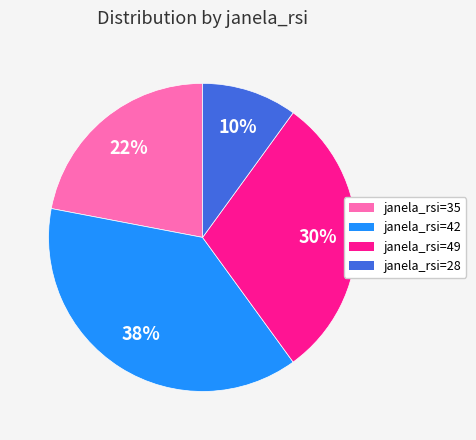

Is the sum of janela_rsi=28 and janela_rsi=42 greater than half?

No